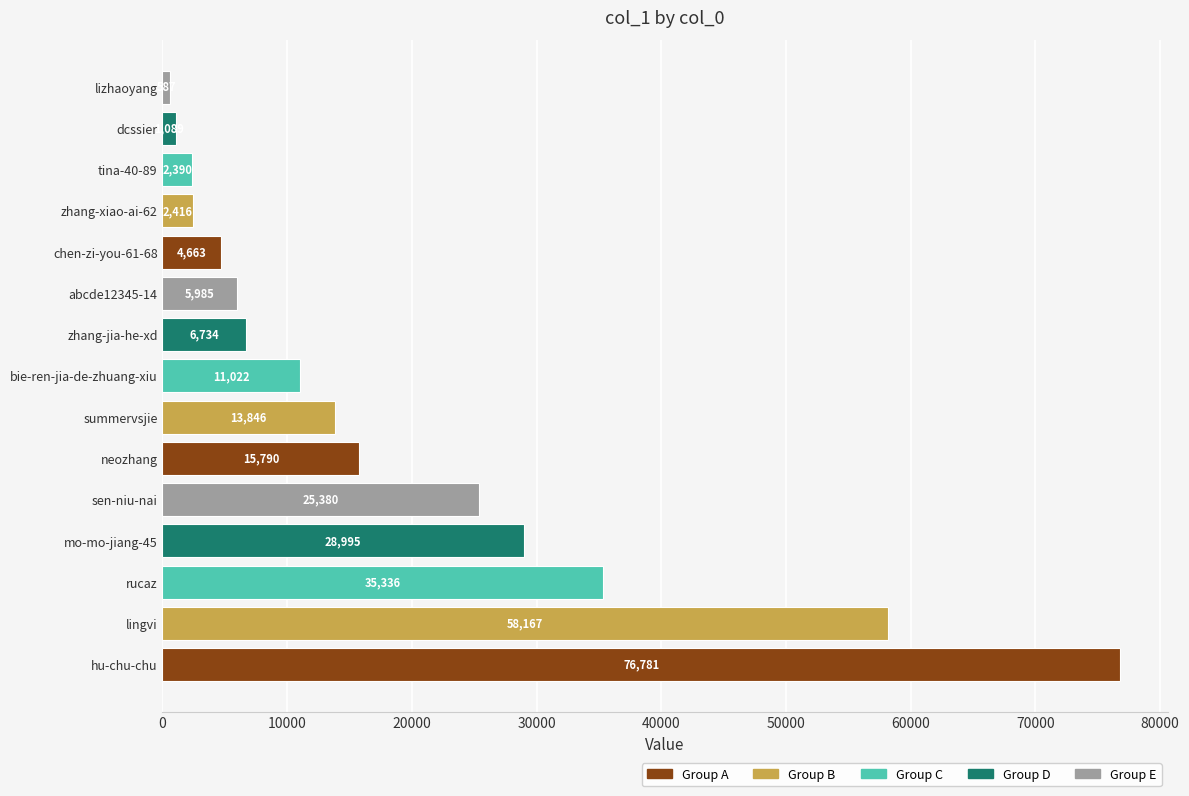

List the labels in order of value, largest first.

hu-chu-chu, lingvi, rucaz, mo-mo-jiang-45, sen-niu-nai, neozhang, summervsjie, bie-ren-jia-de-zhuang-xiu, zhang-jia-he-xd, abcde12345-14, chen-zi-you-61-68, zhang-xiao-ai-62, tina-40-89, dcssier, lizhaoyang